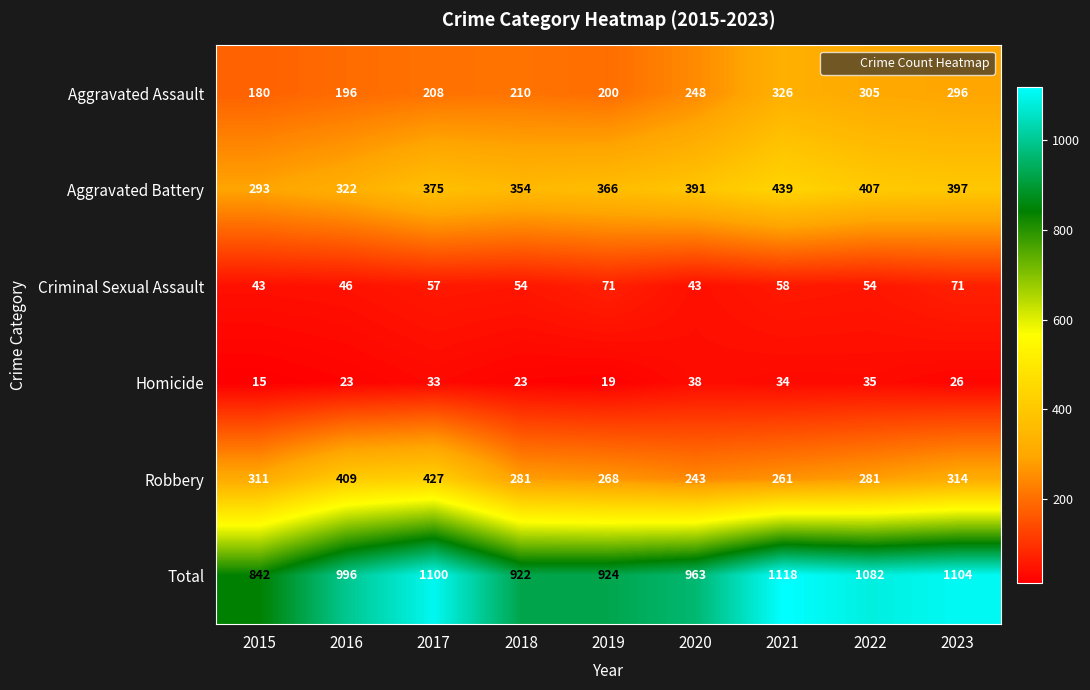

The value of Aggravated Assault at 2022 is 148. True or false?

False